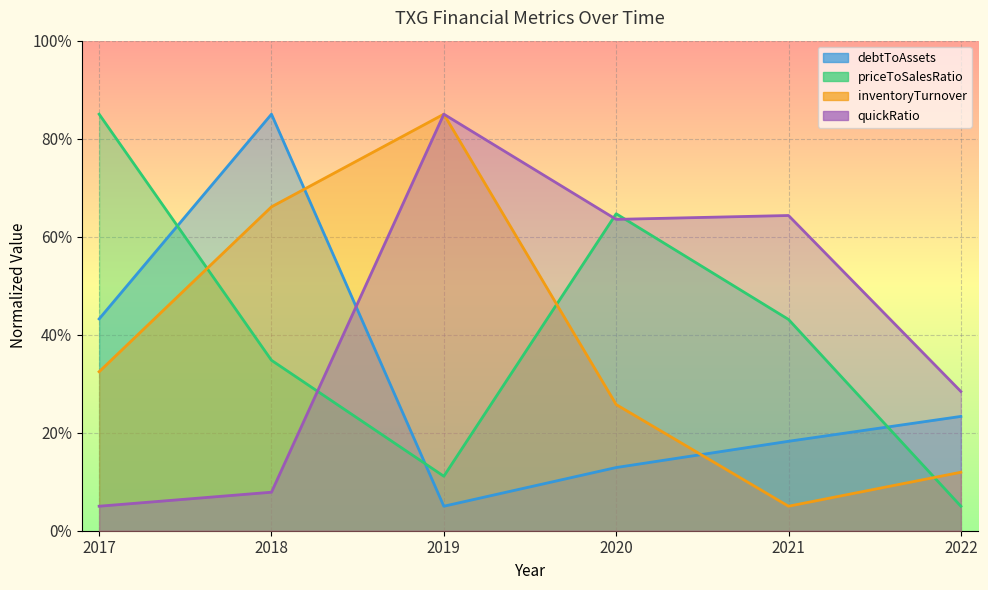

What are all the series names shown in the legend?

debtToAssets, priceToSalesRatio, inventoryTurnover, quickRatio